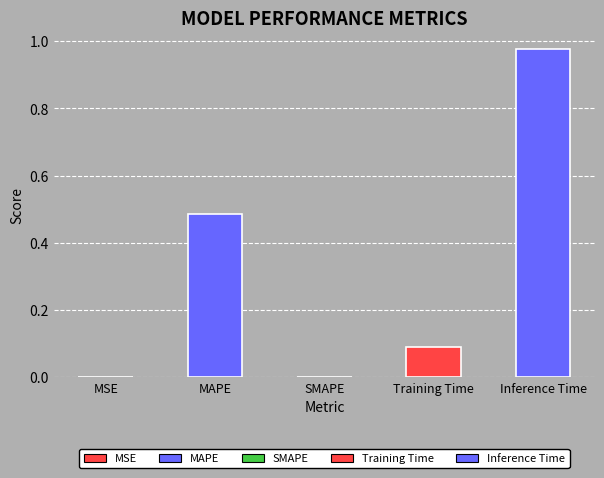

At which category does the chart reach its peak across all series?

Inference Time